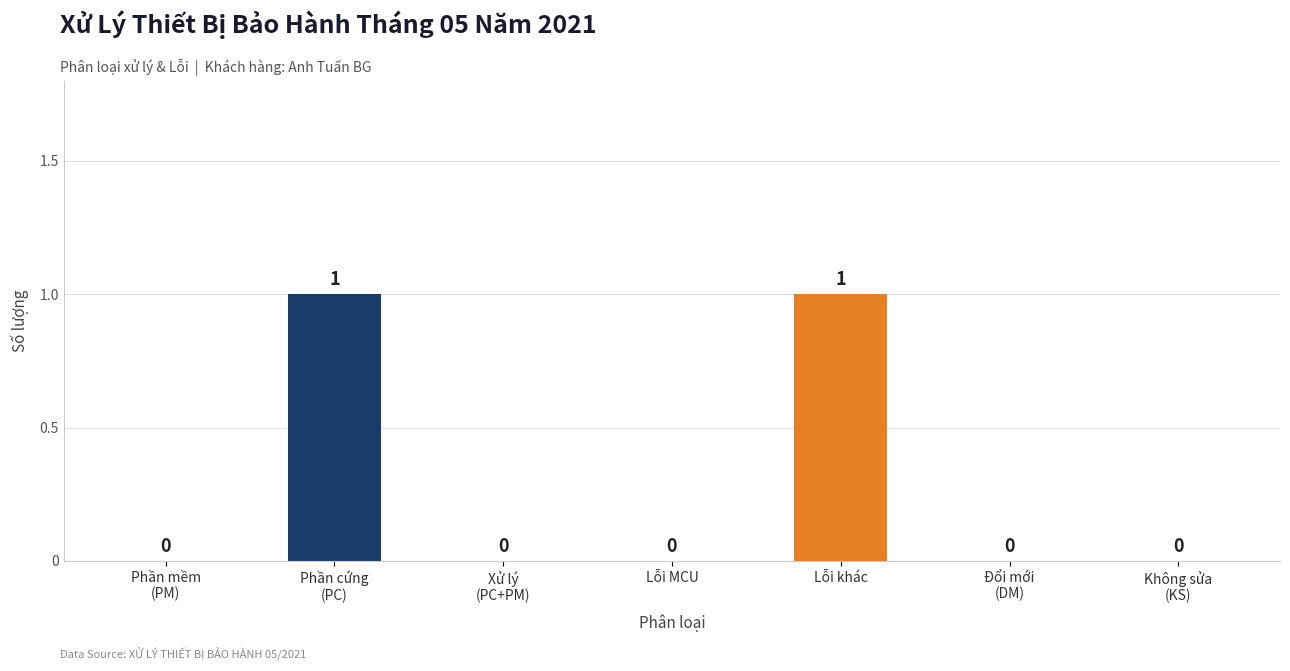

The value at Lỗi khác is 2. True or false?

False